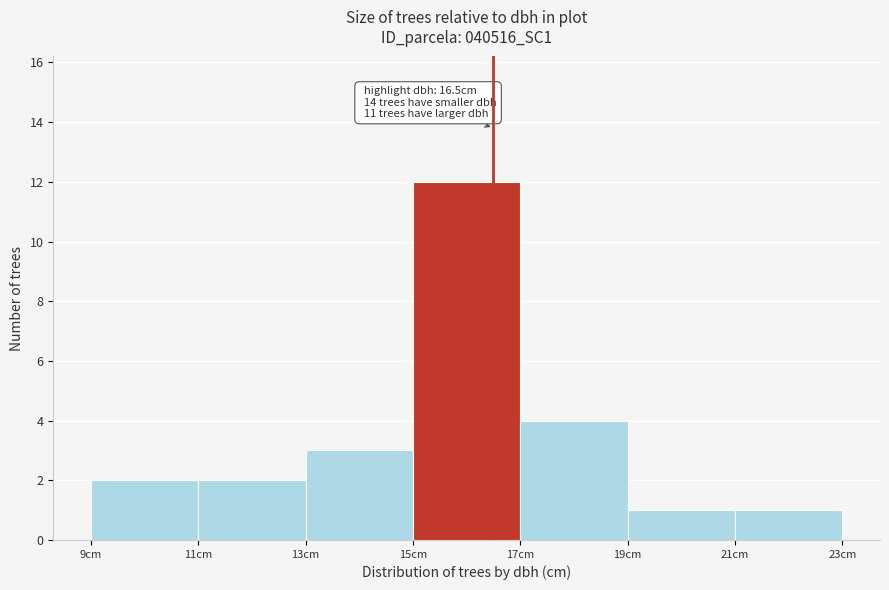

Which range on the x-axis has the tallest bar?

15 to 17